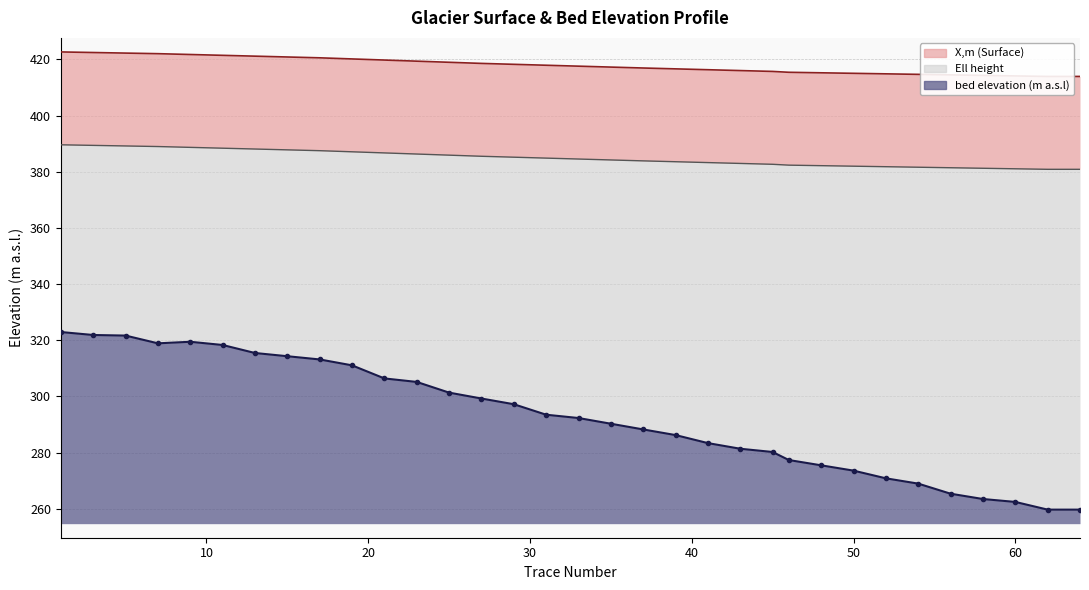

What is the value of the bed elevation point at the 32nd from the left?

259.7